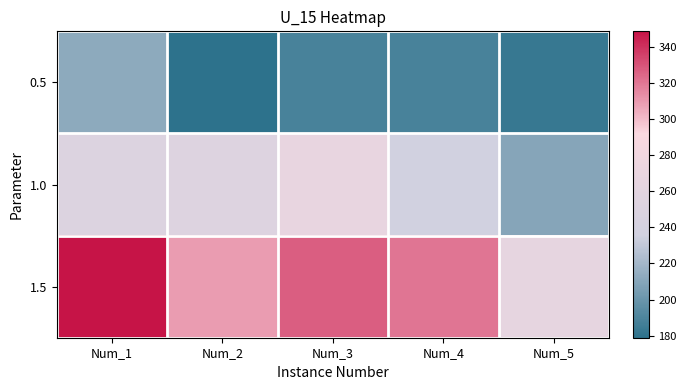

Reading right to left, list all the values displayed in this chart.

0.5: Num_5=182.3	Num_4=188.4	Num_3=188.8	Num_2=178.9	Num_1=212.5
1.0: Num_5=209.6	Num_4=236.0	Num_3=268.2	Num_2=252.1	Num_1=250.7
1.5: Num_5=265.0	Num_4=320.3	Num_3=327.1	Num_2=308.9	Num_1=348.5